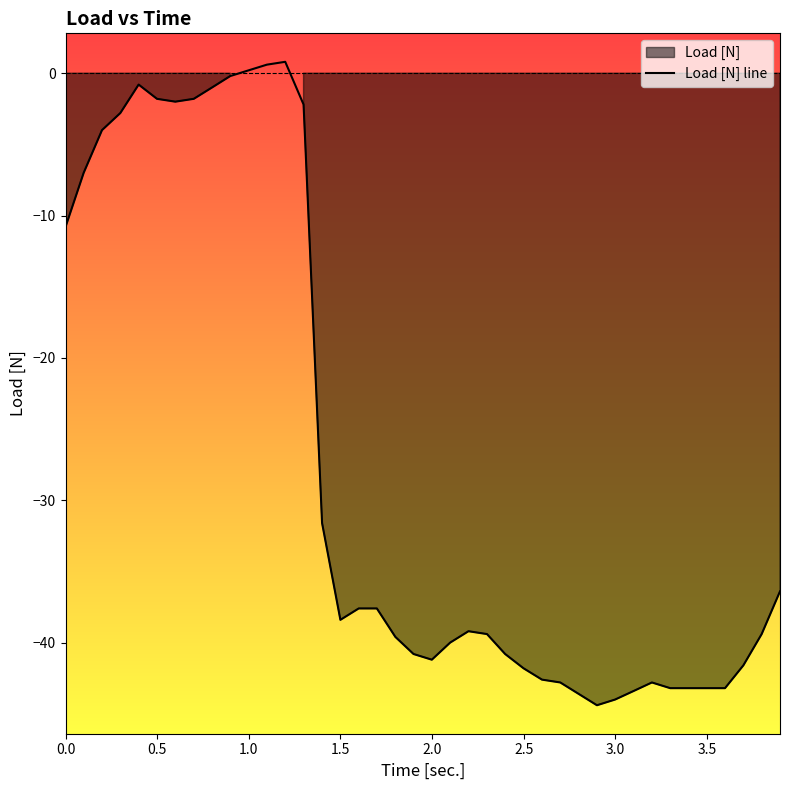

What is the average value?

-27.4